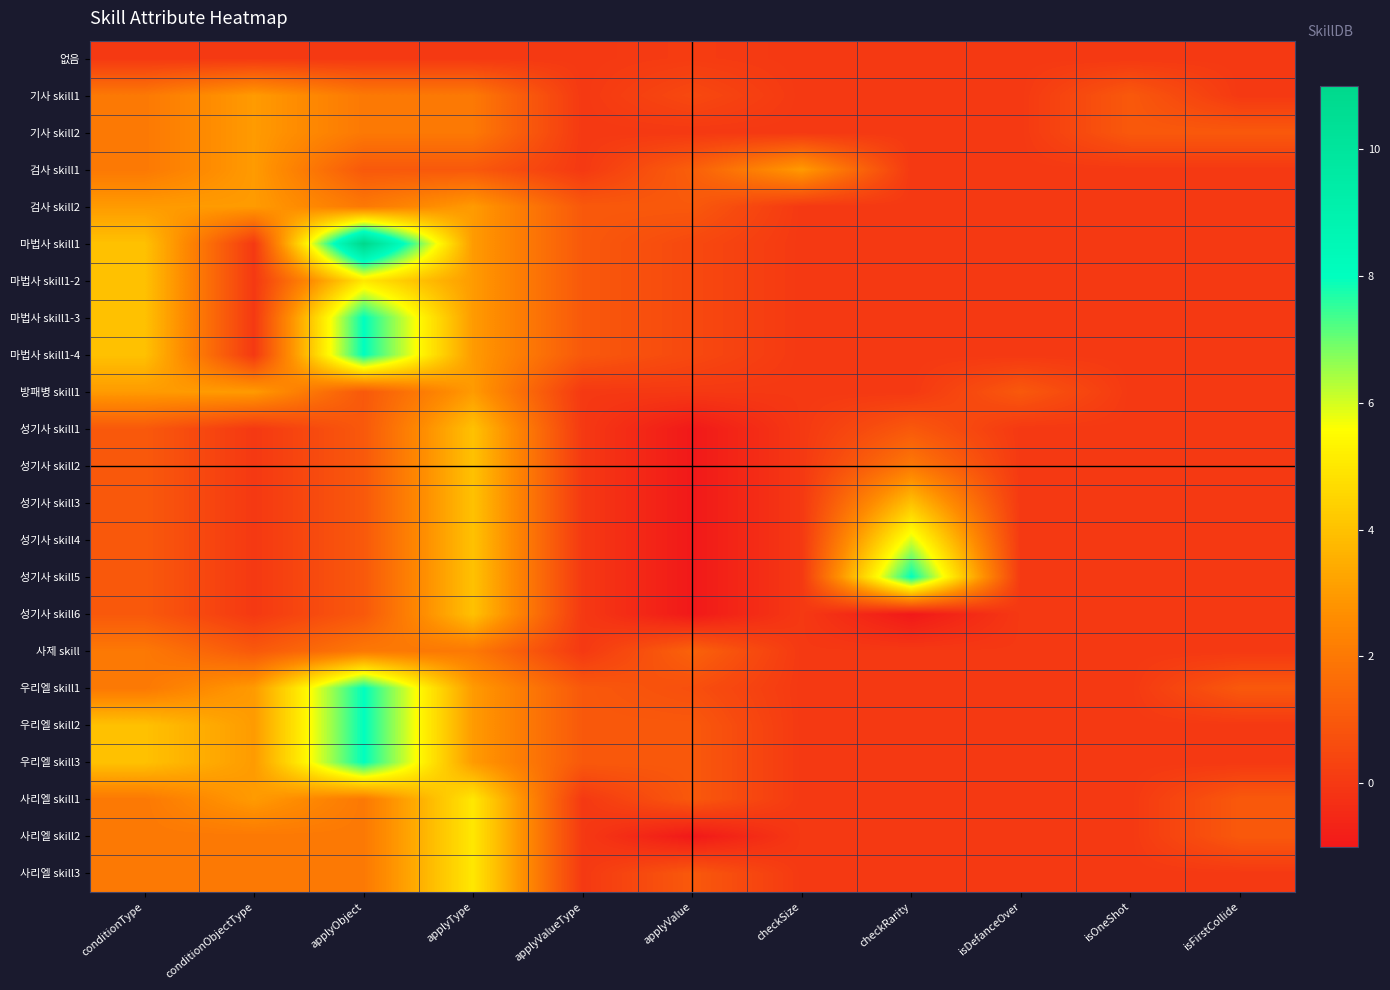

Reading right to left, list all the values displayed in this chart.

없음: isFirstCollide=0.0	isOneShot=0.0	isDefanceOver=0.0	checkRarity=0.0	checkSize=0.0	applyValue=0.1	applyValueType=0.0	applyType=0.0	applyObject=0.0	conditionObjectType=0.0	conditionType=0.0
기사 skill1: isFirstCollide=0.0	isOneShot=1.0	isDefanceOver=0.0	checkRarity=0.0	checkSize=0.0	applyValue=0.5	applyValueType=0.0	applyType=2.0	applyObject=2.0	conditionObjectType=3.0	conditionType=2.0
기사 skill2: isFirstCollide=1.0	isOneShot=1.0	isDefanceOver=0.0	checkRarity=0.0	checkSize=0.0	applyValue=0.0	applyValueType=0.0	applyType=2.0	applyObject=2.0	conditionObjectType=3.0	conditionType=2.0
검사 skill1: isFirstCollide=0.0	isOneShot=0.0	isDefanceOver=0.0	checkRarity=0.0	checkSize=3.0	applyValue=1.2	applyValueType=0.0	applyType=1.0	applyObject=1.0	conditionObjectType=3.0	conditionType=2.0
검사 skill2: isFirstCollide=0.0	isOneShot=0.0	isDefanceOver=0.0	checkRarity=0.0	checkSize=0.0	applyValue=1.0	applyValueType=1.0	applyType=3.0	applyObject=2.0	conditionObjectType=3.0	conditionType=3.0
마법사 skill1: isFirstCollide=0.0	isOneShot=0.0	isDefanceOver=0.0	checkRarity=0.0	checkSize=0.0	applyValue=0.5	applyValueType=1.0	applyType=3.0	applyObject=11.0	conditionObjectType=0.0	conditionType=4.0
마법사 skill1-2: isFirstCollide=0.0	isOneShot=0.0	isDefanceOver=0.0	checkRarity=0.0	checkSize=0.0	applyValue=0.5	applyValueType=1.0	applyType=3.0	applyObject=5.0	conditionObjectType=0.0	conditionType=4.0
마법사 skill1-3: isFirstCollide=0.0	isOneShot=0.0	isDefanceOver=0.0	checkRarity=0.0	checkSize=0.0	applyValue=0.5	applyValueType=1.0	applyType=3.0	applyObject=8.0	conditionObjectType=0.0	conditionType=4.0
마법사 skill1-4: isFirstCollide=0.0	isOneShot=0.0	isDefanceOver=0.0	checkRarity=0.0	checkSize=0.0	applyValue=0.5	applyValueType=1.0	applyType=3.0	applyObject=8.0	conditionObjectType=0.0	conditionType=4.0
방패병 skill1: isFirstCollide=0.0	isOneShot=0.0	isDefanceOver=1.0	checkRarity=0.0	checkSize=0.0	applyValue=0.0	applyValueType=0.0	applyType=3.0	applyObject=1.0	conditionObjectType=3.0	conditionType=3.0
성기사 skill1: isFirstCollide=0.0	isOneShot=0.0	isDefanceOver=0.0	checkRarity=1.0	checkSize=0.0	applyValue=-1.0	applyValueType=0.0	applyType=4.0	applyObject=1.0	conditionObjectType=0.0	conditionType=1.0
성기사 skill2: isFirstCollide=0.0	isOneShot=0.0	isDefanceOver=0.0	checkRarity=2.0	checkSize=0.0	applyValue=-1.0	applyValueType=0.0	applyType=4.0	applyObject=1.0	conditionObjectType=0.0	conditionType=1.0
성기사 skill3: isFirstCollide=0.0	isOneShot=0.0	isDefanceOver=0.0	checkRarity=4.0	checkSize=0.0	applyValue=-1.0	applyValueType=0.0	applyType=4.0	applyObject=1.0	conditionObjectType=0.0	conditionType=1.0
성기사 skill4: isFirstCollide=0.0	isOneShot=0.0	isDefanceOver=0.0	checkRarity=6.0	checkSize=0.0	applyValue=-1.0	applyValueType=0.0	applyType=4.0	applyObject=1.0	conditionObjectType=0.0	conditionType=1.0
성기사 skill5: isFirstCollide=0.0	isOneShot=0.0	isDefanceOver=0.0	checkRarity=8.0	checkSize=0.0	applyValue=-1.0	applyValueType=0.0	applyType=4.0	applyObject=1.0	conditionObjectType=0.0	conditionType=1.0
성기사 skill6: isFirstCollide=0.0	isOneShot=0.0	isDefanceOver=0.0	checkRarity=-1.0	checkSize=0.0	applyValue=-1.0	applyValueType=0.0	applyType=4.0	applyObject=1.0	conditionObjectType=0.0	conditionType=1.0
사제 skill: isFirstCollide=0.0	isOneShot=0.0	isDefanceOver=0.0	checkRarity=0.0	checkSize=0.0	applyValue=1.3	applyValueType=0.0	applyType=2.0	applyObject=2.0	conditionObjectType=1.0	conditionType=2.0
우리엘 skill1: isFirstCollide=1.0	isOneShot=0.0	isDefanceOver=0.0	checkRarity=0.0	checkSize=0.0	applyValue=0.7	applyValueType=1.0	applyType=3.0	applyObject=8.0	conditionObjectType=3.0	conditionType=2.0
우리엘 skill2: isFirstCollide=0.0	isOneShot=0.0	isDefanceOver=0.0	checkRarity=0.0	checkSize=0.0	applyValue=1.0	applyValueType=1.0	applyType=3.0	applyObject=8.0	conditionObjectType=3.0	conditionType=4.0
우리엘 skill3: isFirstCollide=0.0	isOneShot=0.0	isDefanceOver=0.0	checkRarity=0.0	checkSize=0.0	applyValue=1.0	applyValueType=1.0	applyType=3.0	applyObject=8.0	conditionObjectType=3.0	conditionType=4.0
사리엘 skill1: isFirstCollide=1.0	isOneShot=0.0	isDefanceOver=0.0	checkRarity=0.0	checkSize=0.0	applyValue=1.0	applyValueType=0.0	applyType=5.0	applyObject=2.0	conditionObjectType=3.0	conditionType=2.0
사리엘 skill2: isFirstCollide=1.0	isOneShot=0.0	isDefanceOver=0.0	checkRarity=0.0	checkSize=0.0	applyValue=-1.0	applyValueType=0.0	applyType=5.0	applyObject=2.0	conditionObjectType=2.0	conditionType=2.0
사리엘 skill3: isFirstCollide=0.0	isOneShot=0.0	isDefanceOver=0.0	checkRarity=0.0	checkSize=0.0	applyValue=1.0	applyValueType=0.0	applyType=5.0	applyObject=2.0	conditionObjectType=2.0	conditionType=2.0